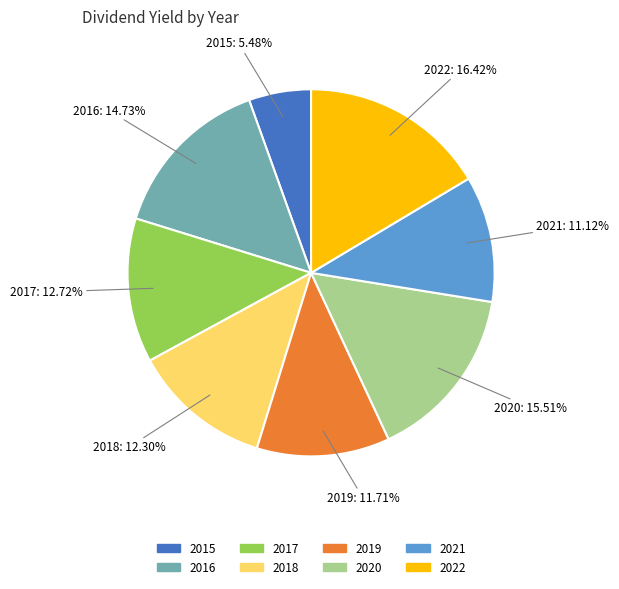

What is the total percentage of 2017 and 2019?

24.4%